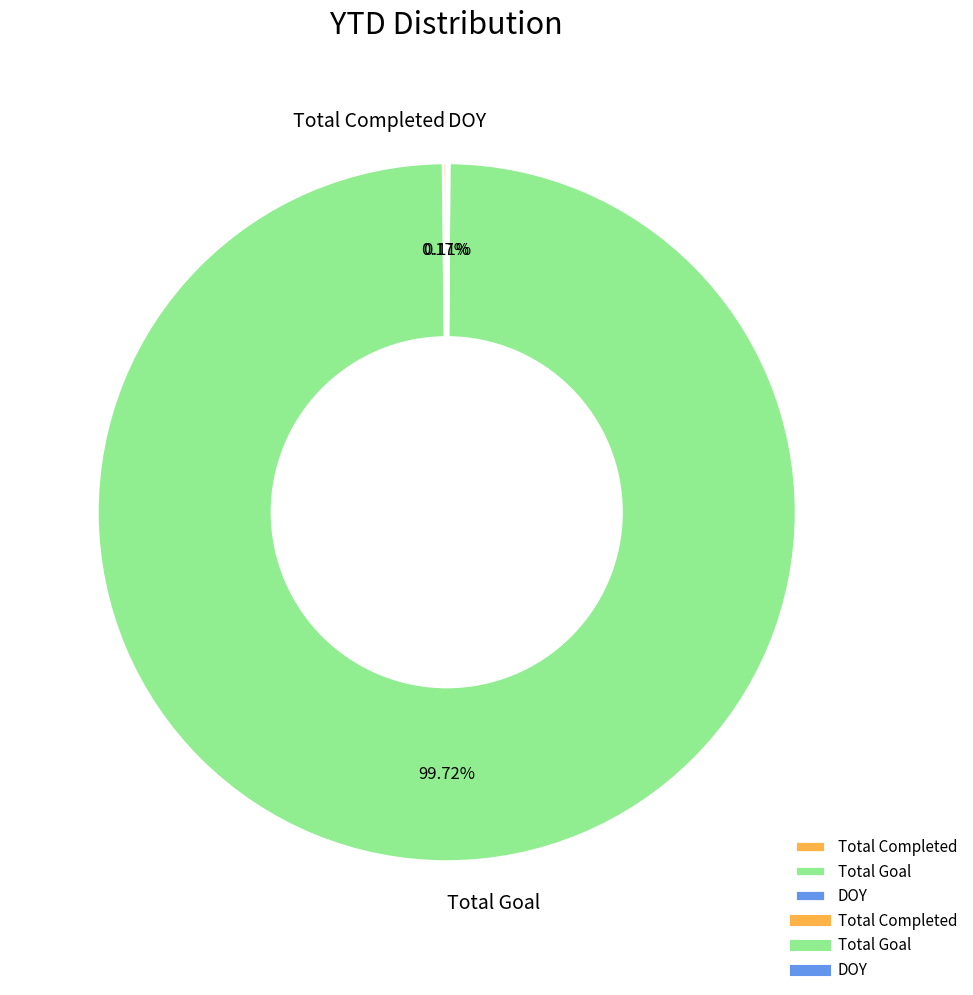

Which category has the biggest portion of the pie?

Total Goal